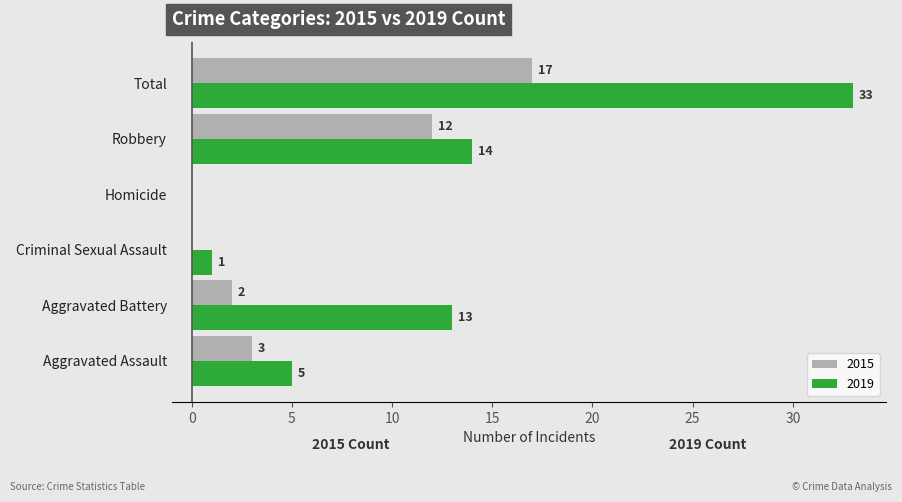

What is the maximum value shown in the chart?

33